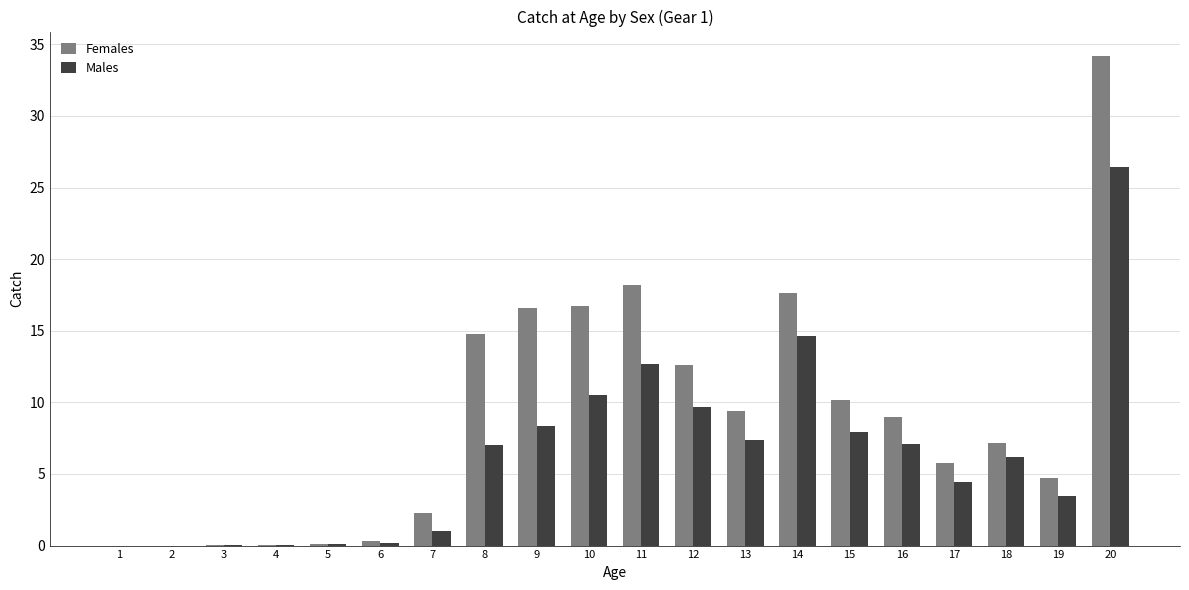

True or false: Males has a value of 3.5 at 19.

True